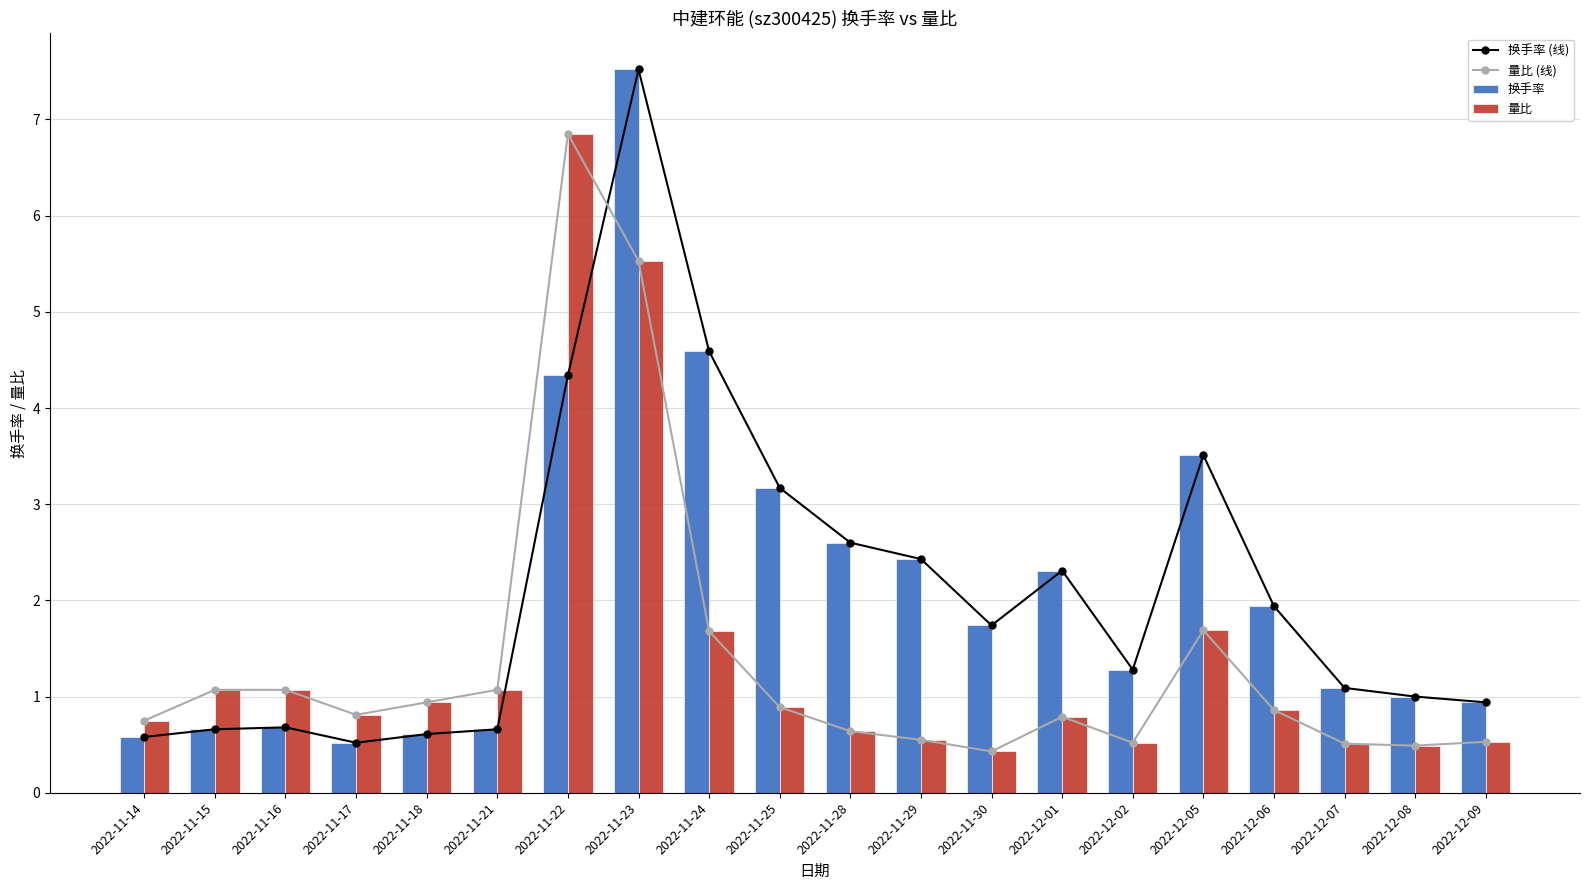

At which label does 换手率 (线) reach its peak?

2022-11-23